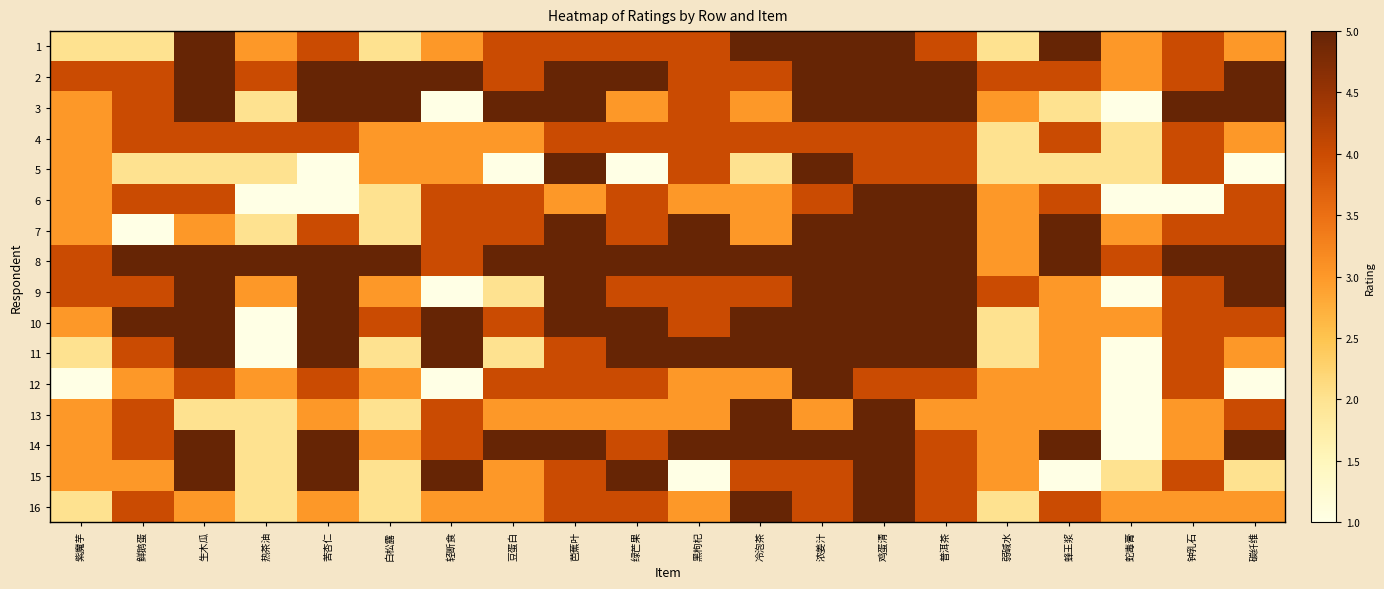

Between 热茶油 and 钟乳石, which series saw the biggest shift?

3